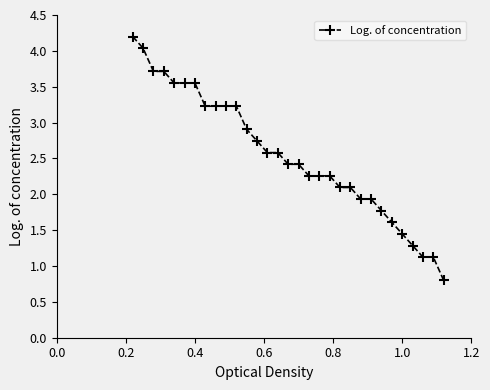

What is the maximum value shown in the chart?

4.2